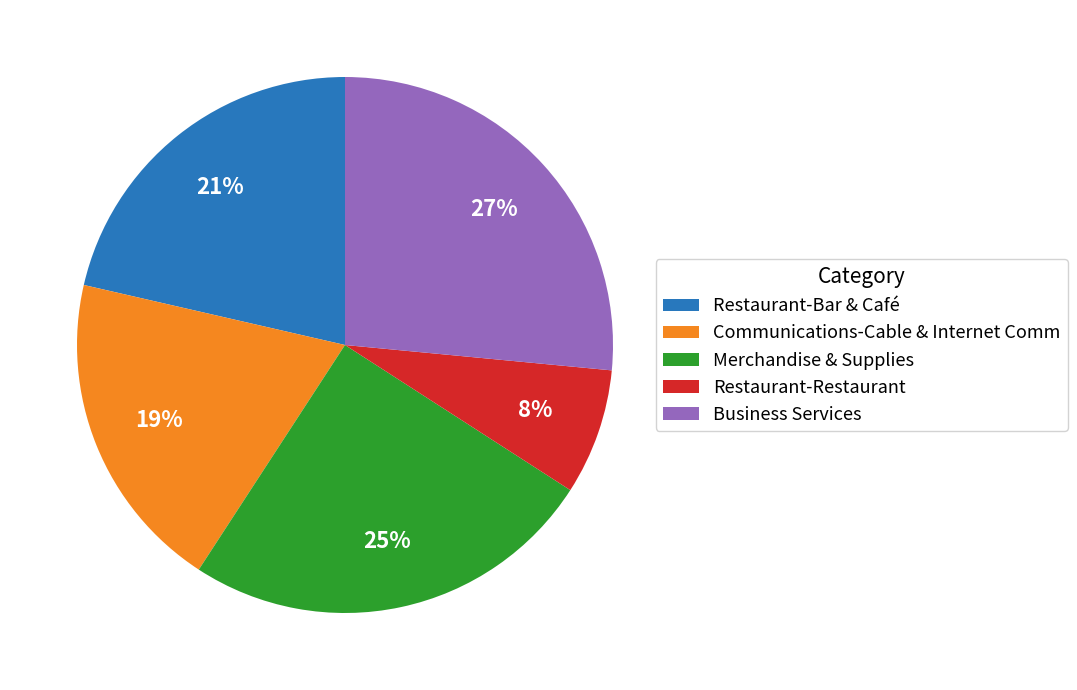

What is the ratio of the value at Restaurant-Bar & Café to the value at Business Services?

0.8